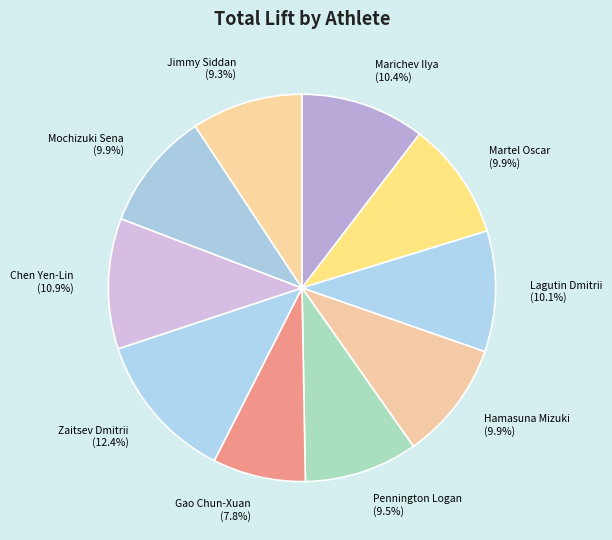

True or false: Martel Oscar accounts for 10% of the total.

True